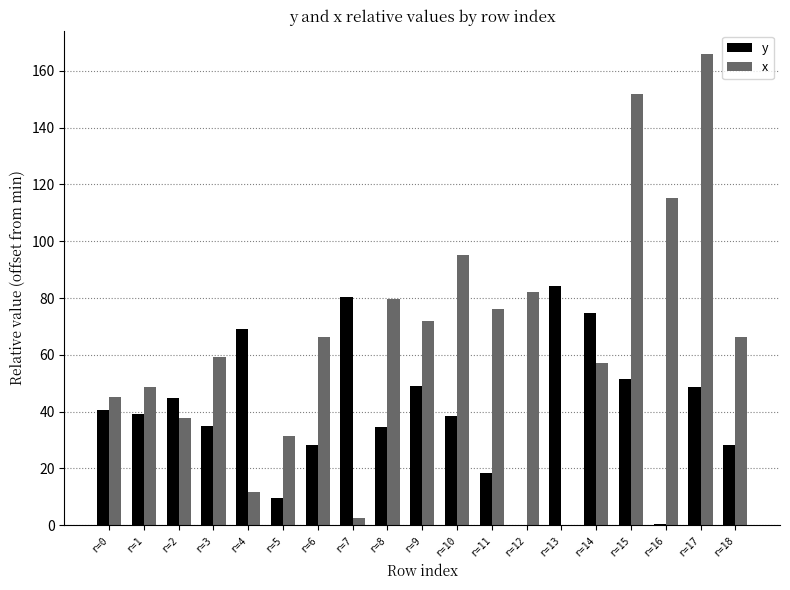

What is the maximum value shown in the chart?

165.8